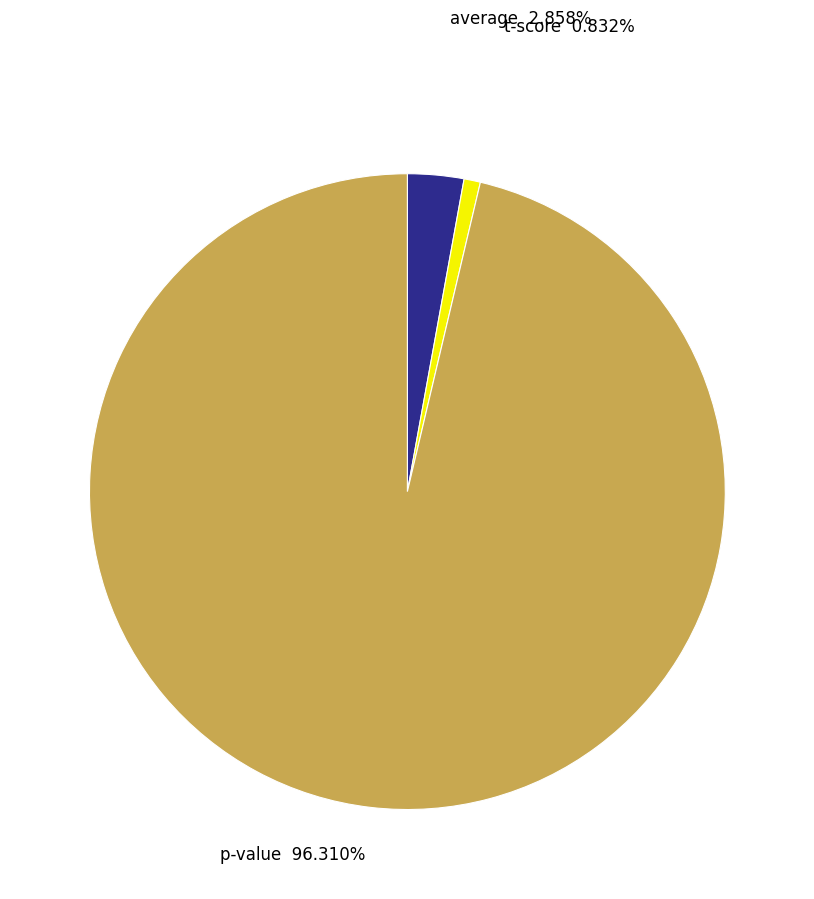

To the nearest percent, what is the combined percentage of average and p-value?

99%